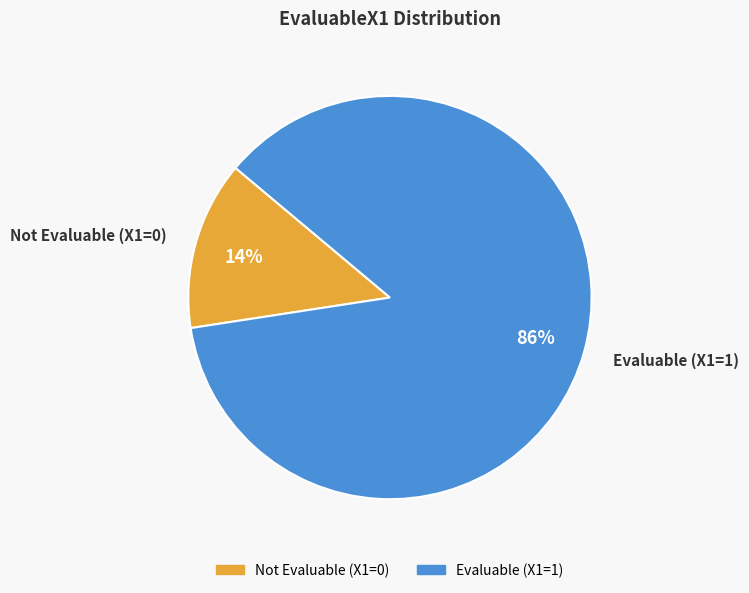

Is there any slice that represents more than half of the pie?

Yes